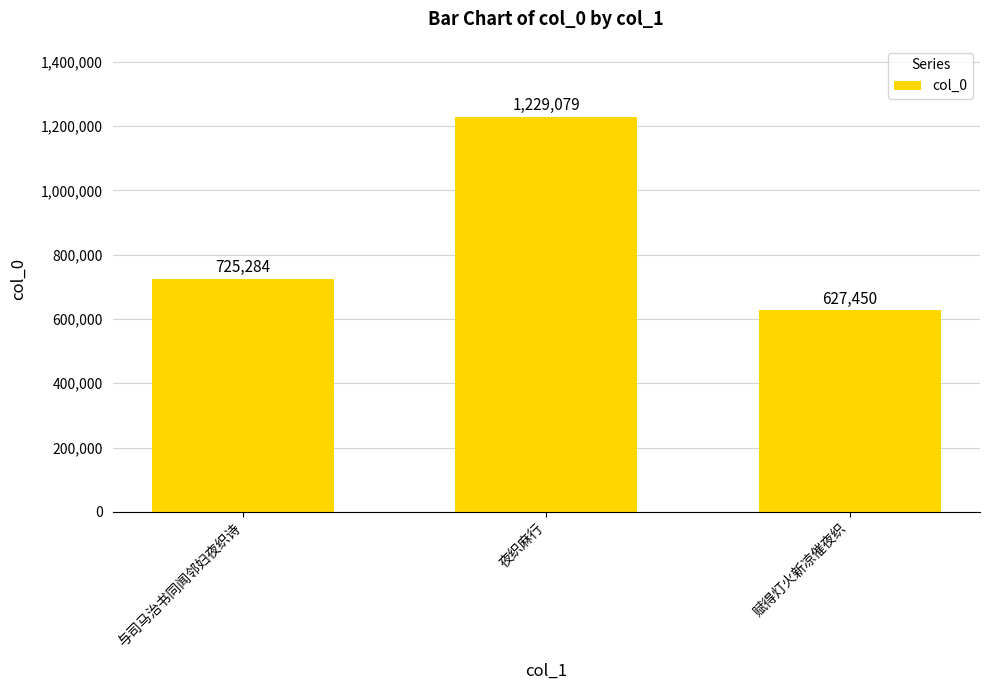

List the labels in order of value, largest first.

夜织麻行, 与司马治书同闻邻妇夜织诗, 赋得灯火新凉催夜织